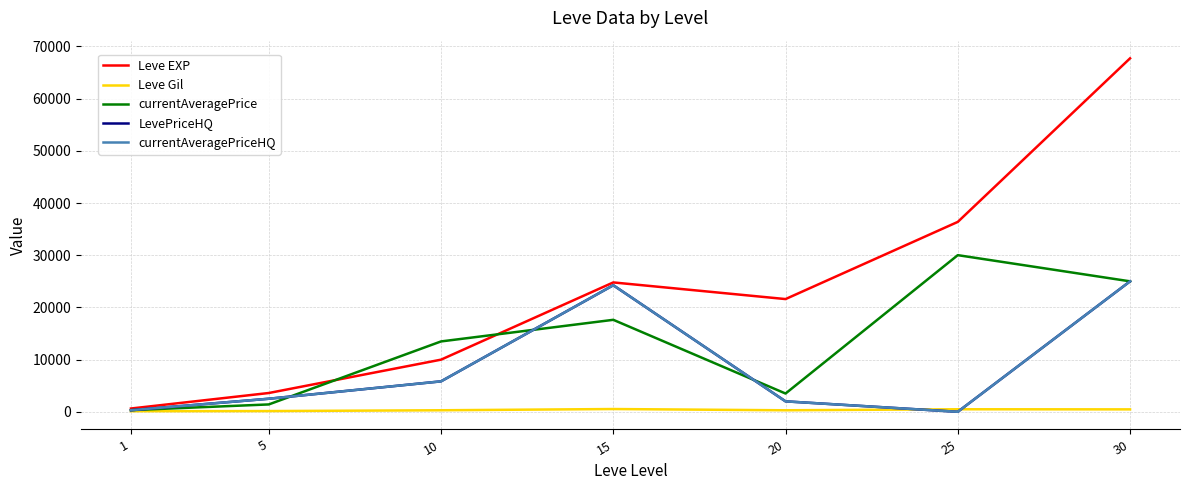

Reading right to left, what are all the values shown in this chart?

Leve EXP: 67730.0	36390.0	21600.0	24790.0	9990.0	3600.0	630.0
Leve Gil: 463.0	485.0	290.0	529.0	293.0	139.0	113.0
currentAveragePrice: 25000.0	30015.0	3500.0	17625.0	13483.3	1410.2	316.4
LevePriceHQ: 25000.0	0.0	2000.0	24250.0	5833.3	2500.0	304.4
currentAveragePriceHQ: 25000.0	0.0	2000.0	24250.0	5833.3	2500.0	304.4